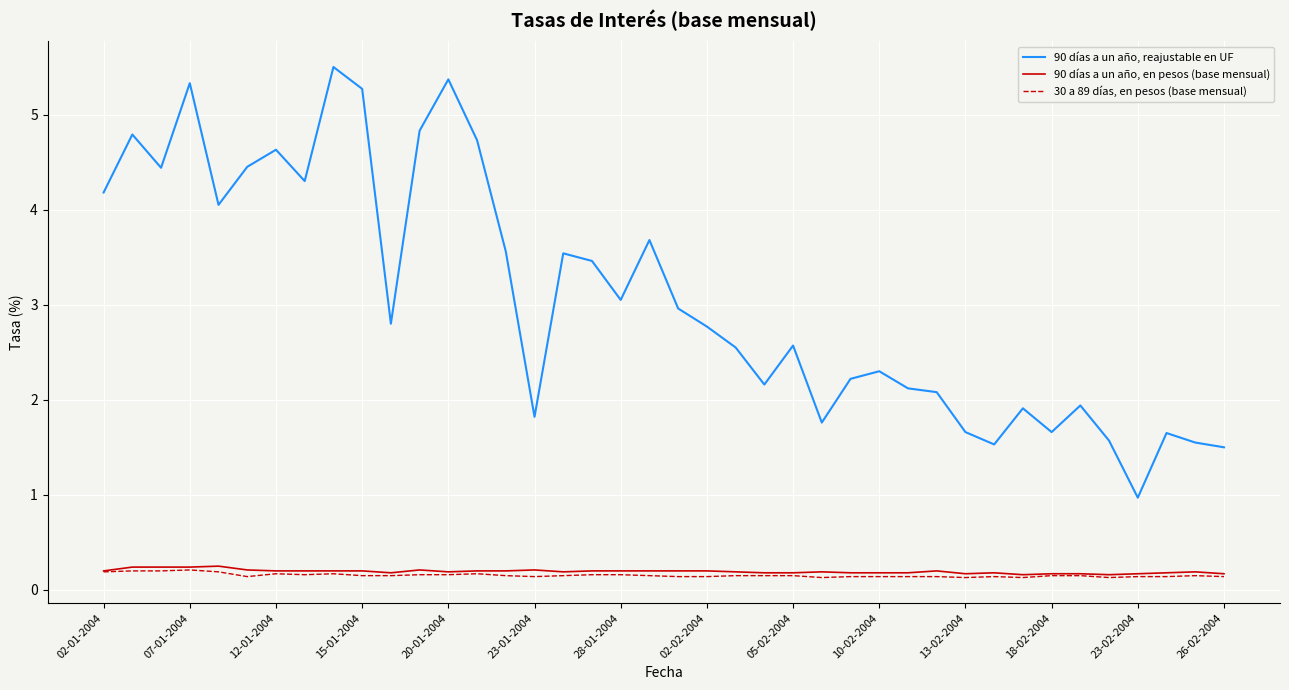

Rank the series by their maximum value, from lowest to highest.

30 a 89 días, en pesos (base mensual), 90 días a un año, en pesos (base mensual), 90 días a un año, reajustable en UF